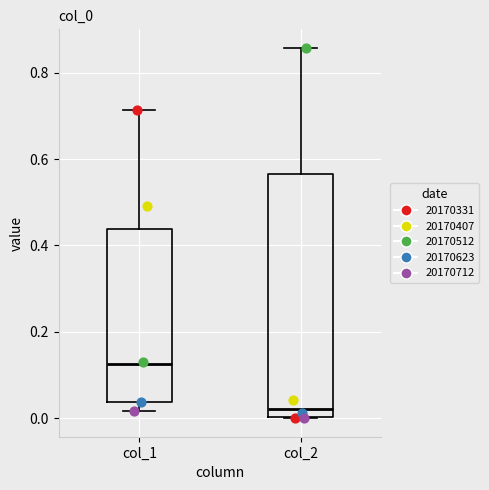

Which box's median line is the lowest?

col_2